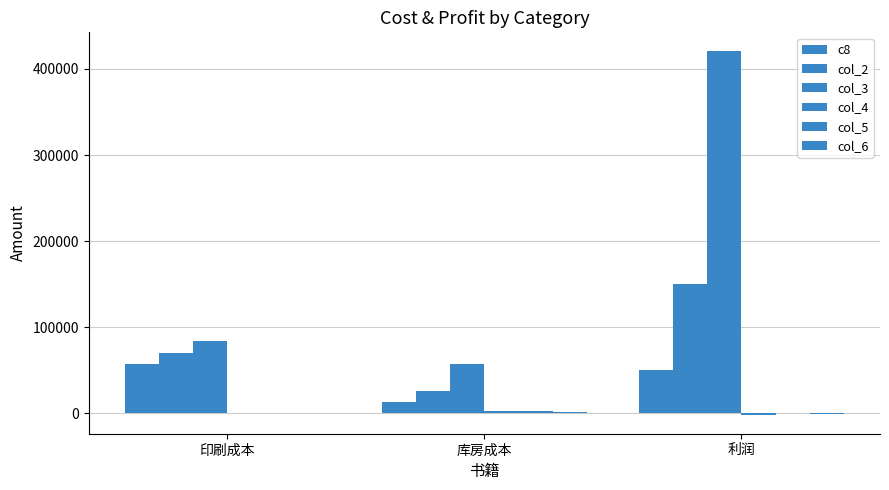

How many groups of bars are there?

3